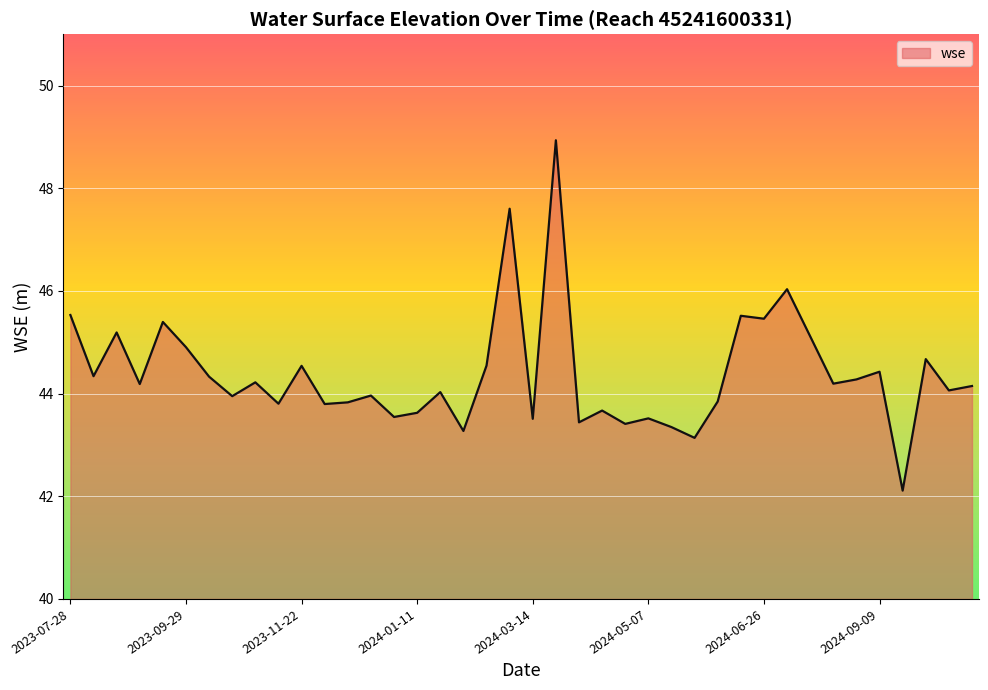

What is the difference between the maximum and minimum values?

6.8